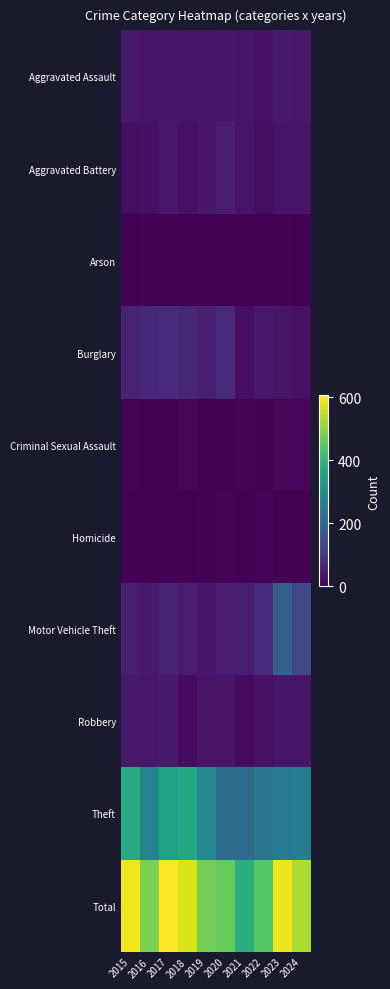

At how many categories does at least one series exceed 24?

10